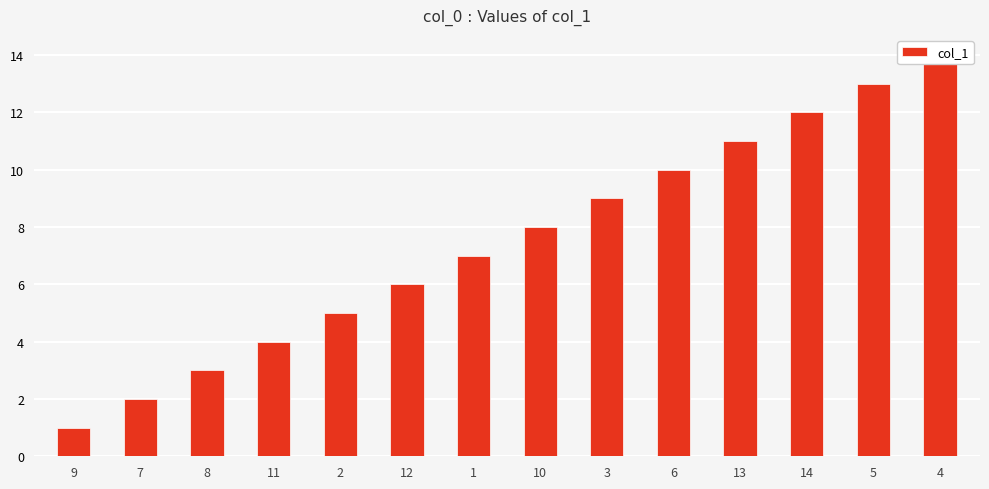

Reading left to right, what are all the values shown in this chart?

9=1	7=2	8=3	11=4	2=5	12=6	1=7	10=8	3=9	6=10	13=11	14=12	5=13	4=14